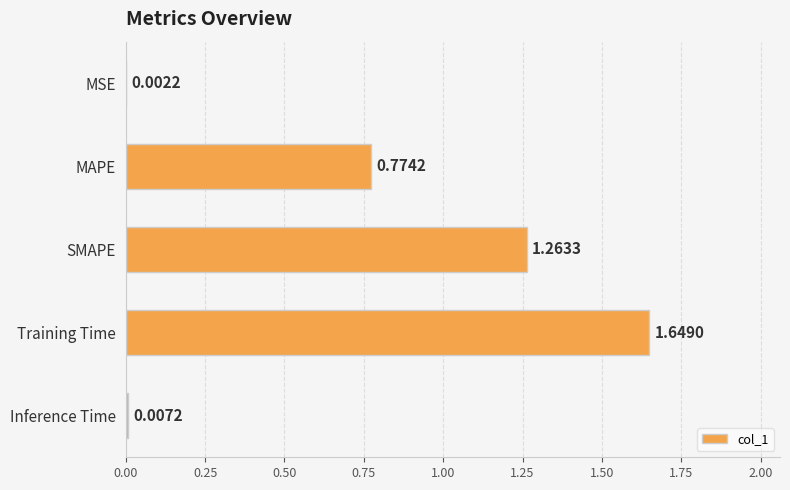

Which label corresponds to the largest value in the chart?

Training Time